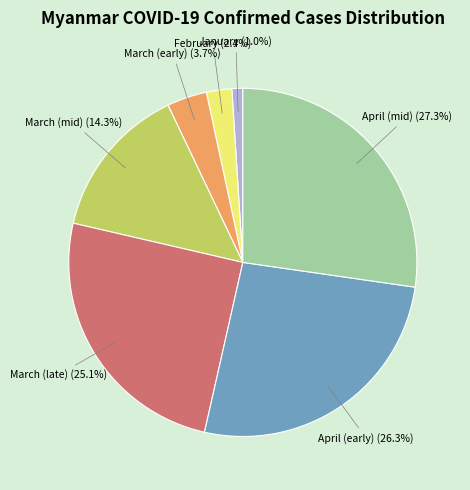

Is there a majority slice in this chart?

No